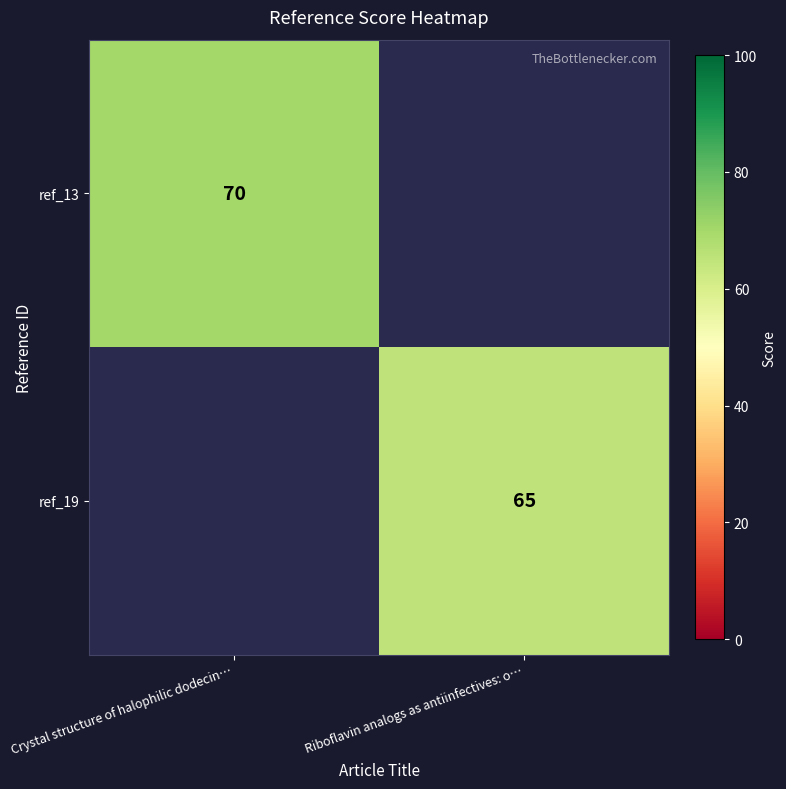

At which category is the sum across all series the highest?

Crystal structure of halophilic dodecin…